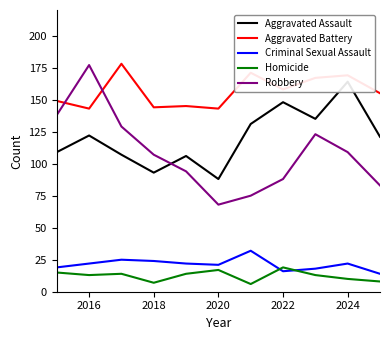

True or false: Aggravated Assault has more than 1 interior local peaks.

True